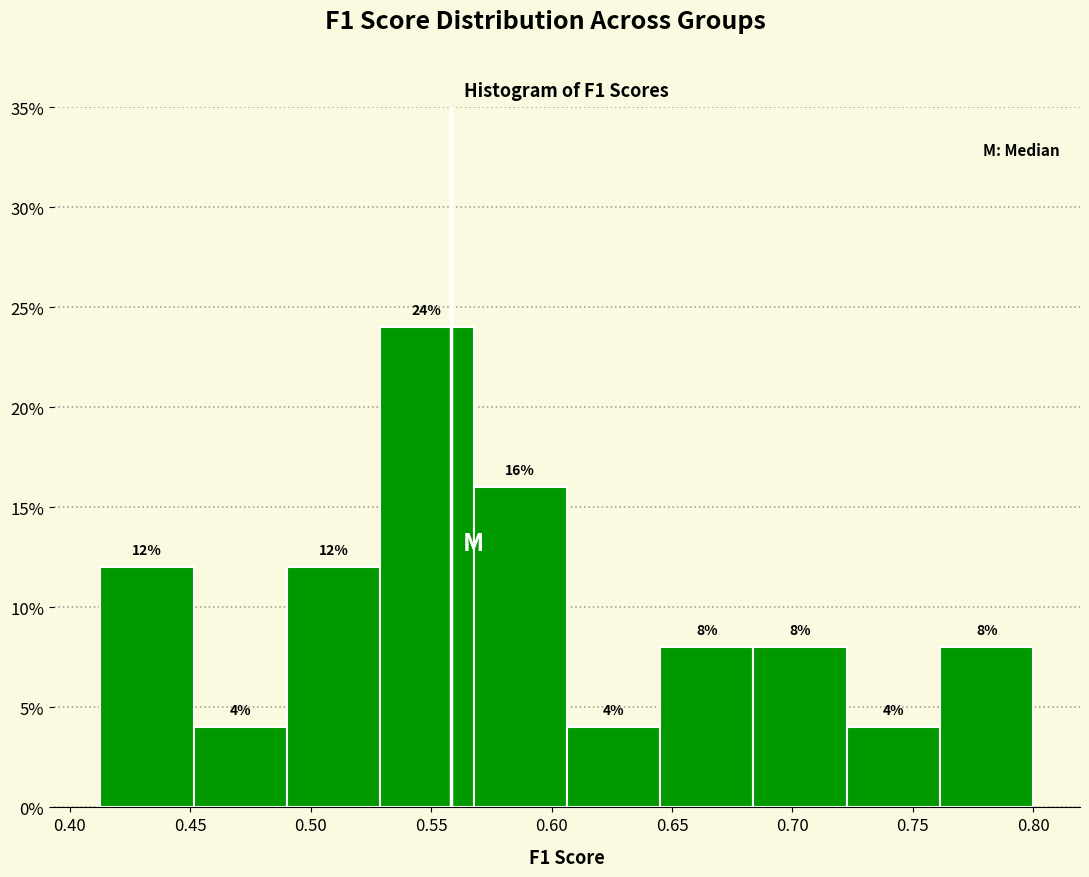

Reading left to right, transcribe this chart: for each bar, give the range it covers on the x-axis and its height. The bar edges are not printed on the chart, so give them approximately, as read against the axis.

0.415 to 0.450: 12
0.450 to 0.490: 4
0.490 to 0.530: 12
0.530 to 0.570: 24
0.570 to 0.605: 16
0.605 to 0.645: 4
0.645 to 0.685: 8
0.685 to 0.725: 8
0.725 to 0.760: 4
0.760 to 0.800: 8